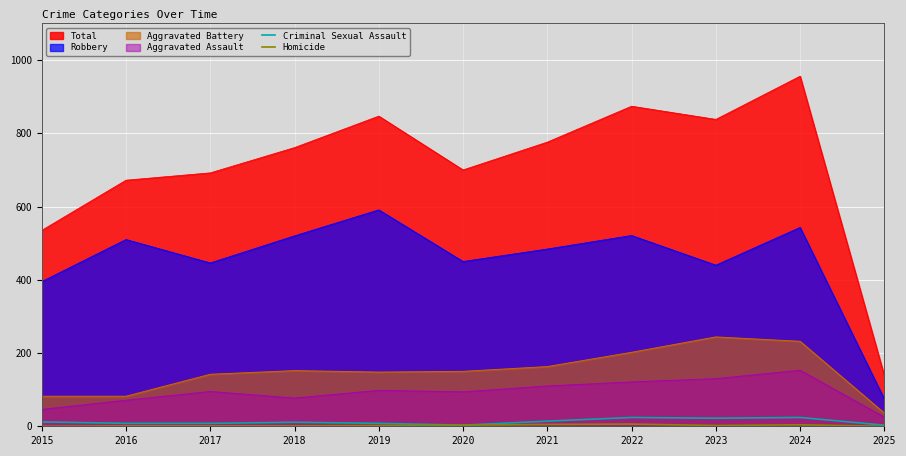

True or false: Criminal Sexual Assault and Homicide cross at least once.

False